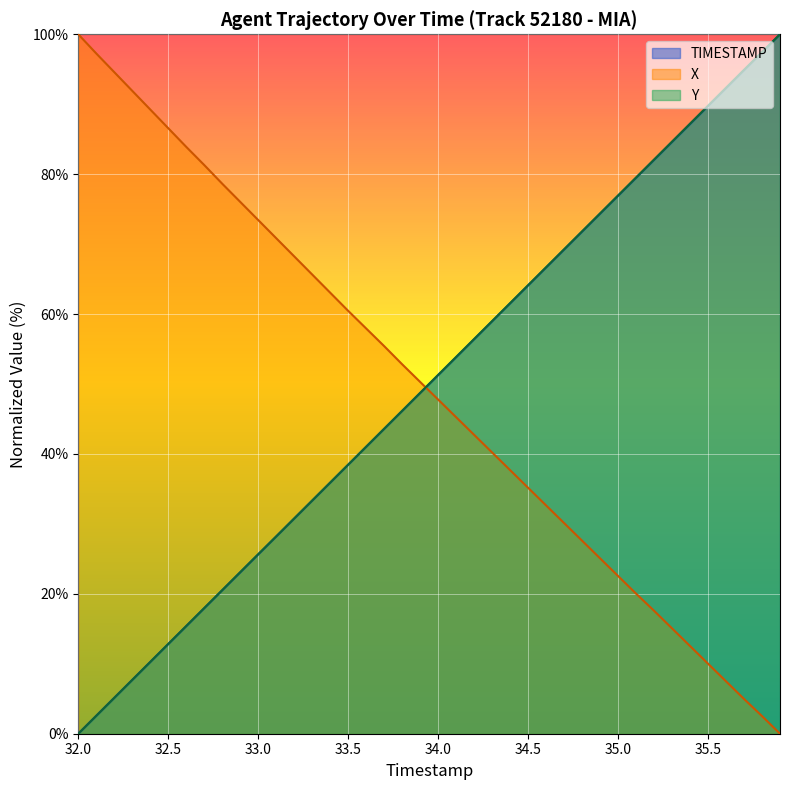

Which label corresponds to the smallest value in the chart?

32.0